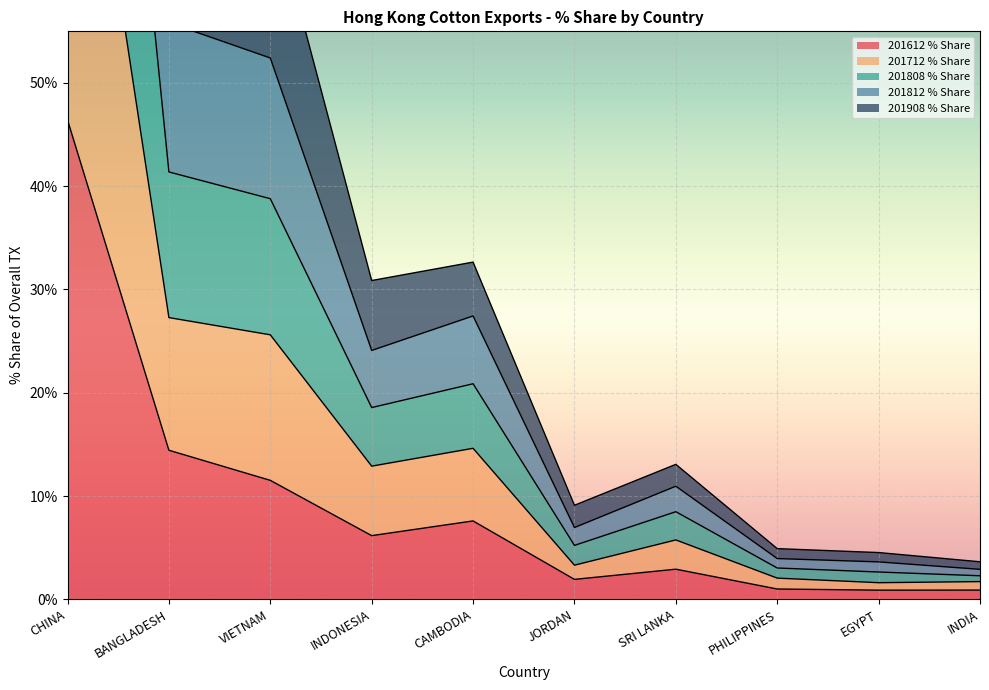

At which label is 201612 % Share closest to 23?

BANGLADESH